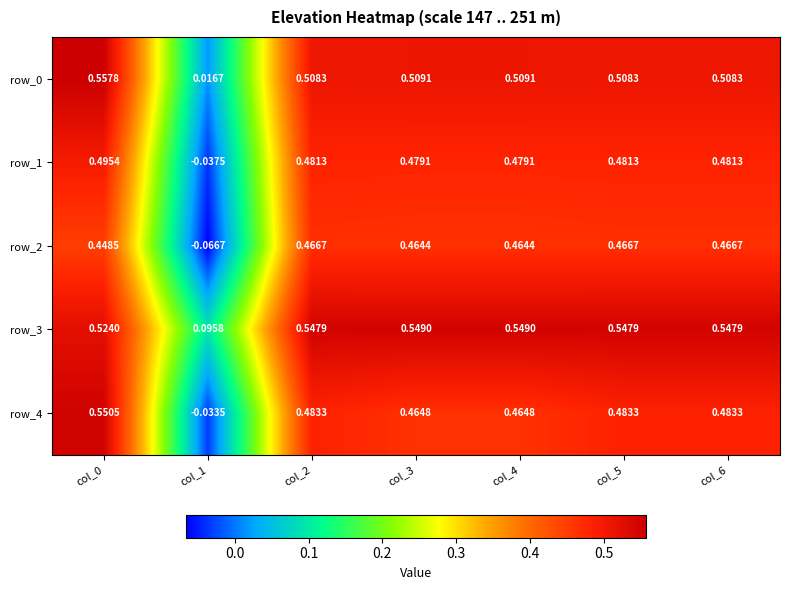

At col_2, list the series in order from largest to smallest.

row_3, row_0, row_4, row_1, row_2